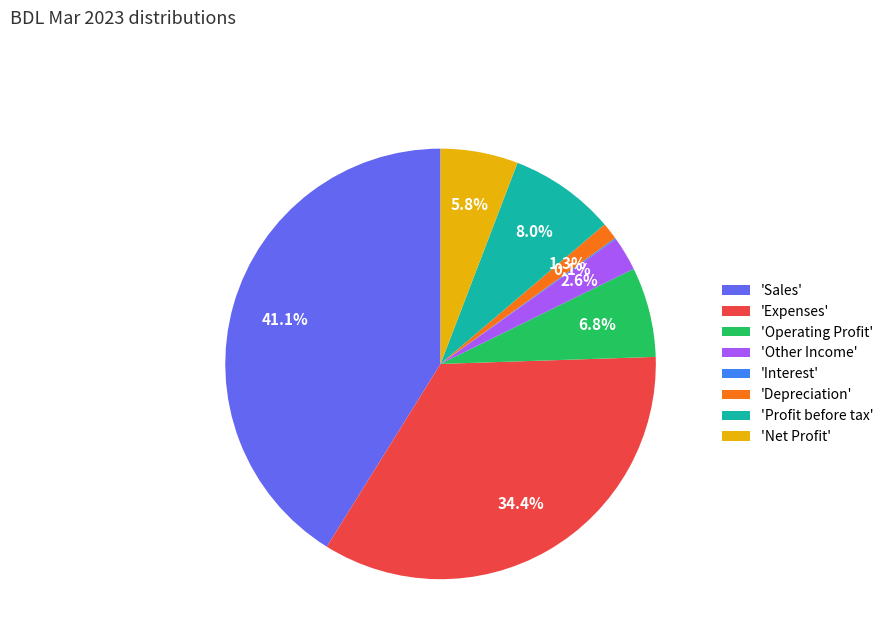

Is there any slice that represents more than half of the pie?

No